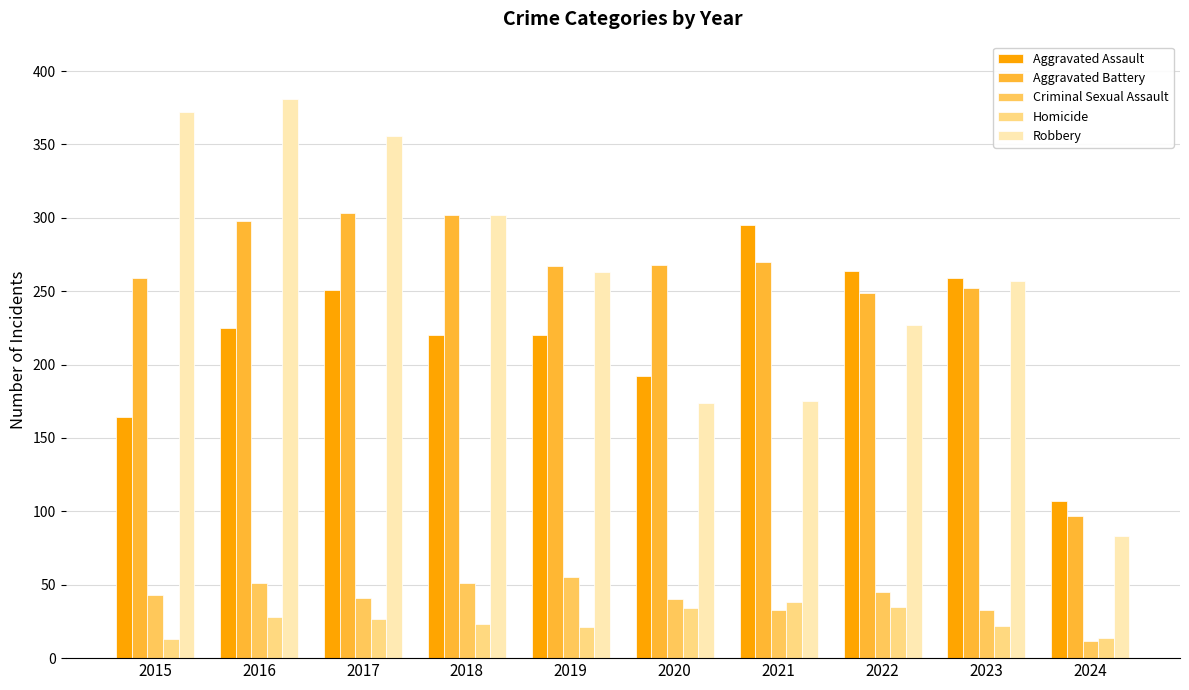

At how many categories does at least one series exceed 135?

9